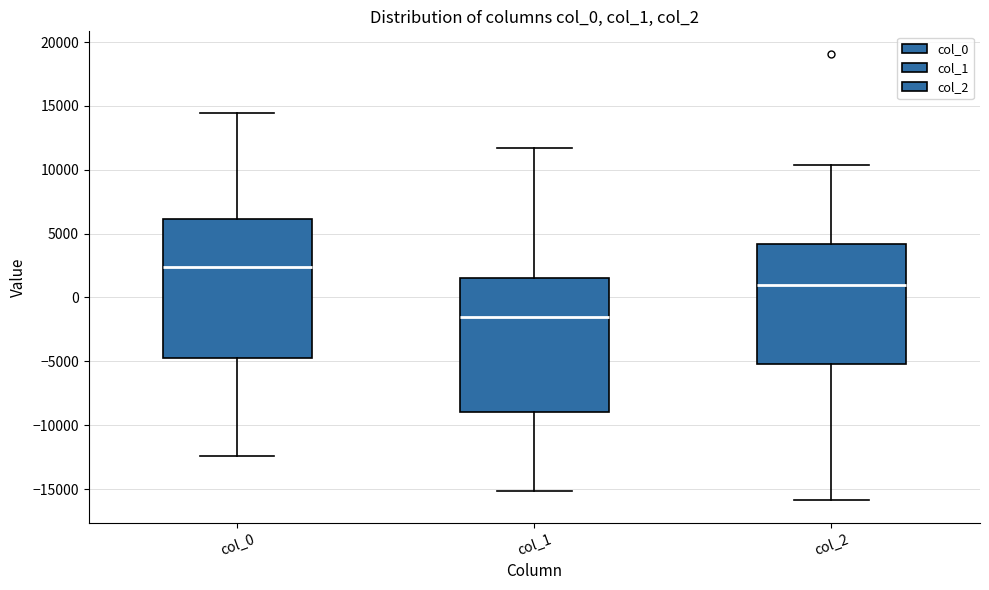

Which box's median line is the highest?

col_0